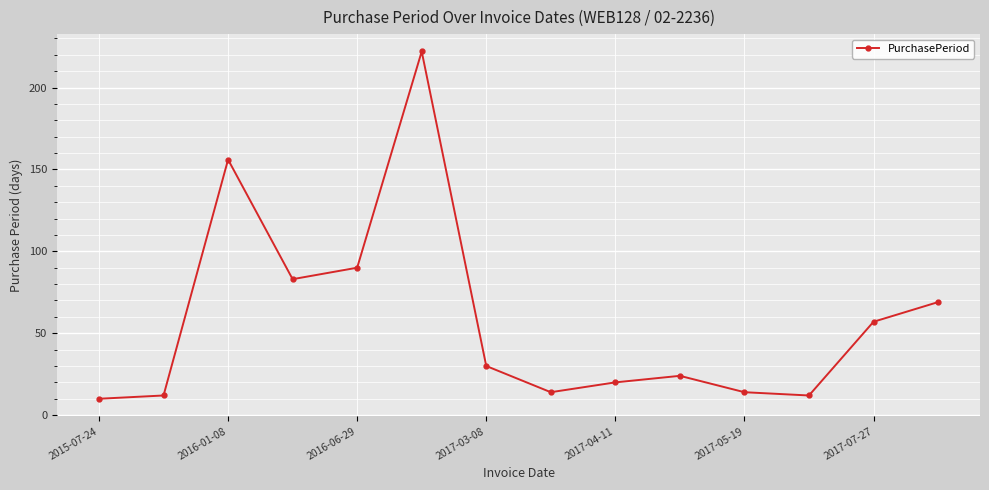

What is the maximum value shown in the chart?

222